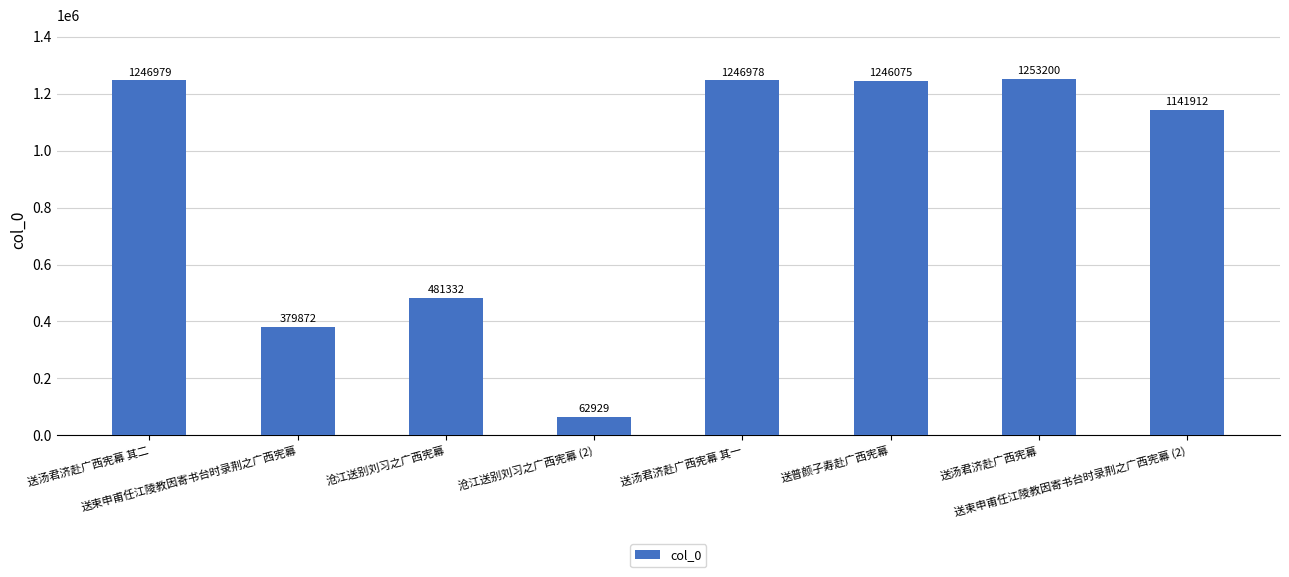

How many bars are there in total?

8